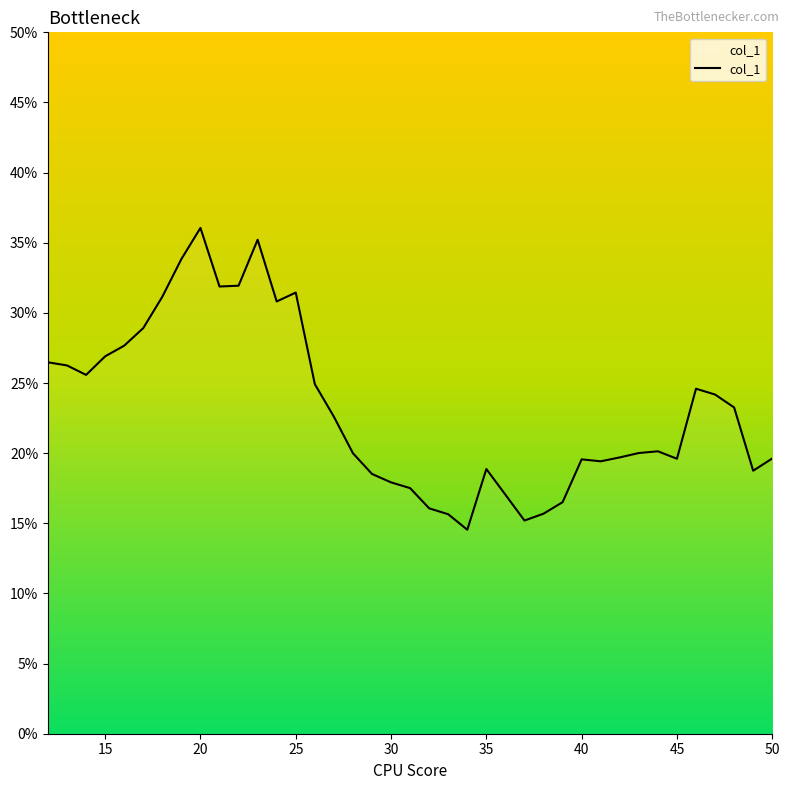

Count the values in the range 0 to 1.

39